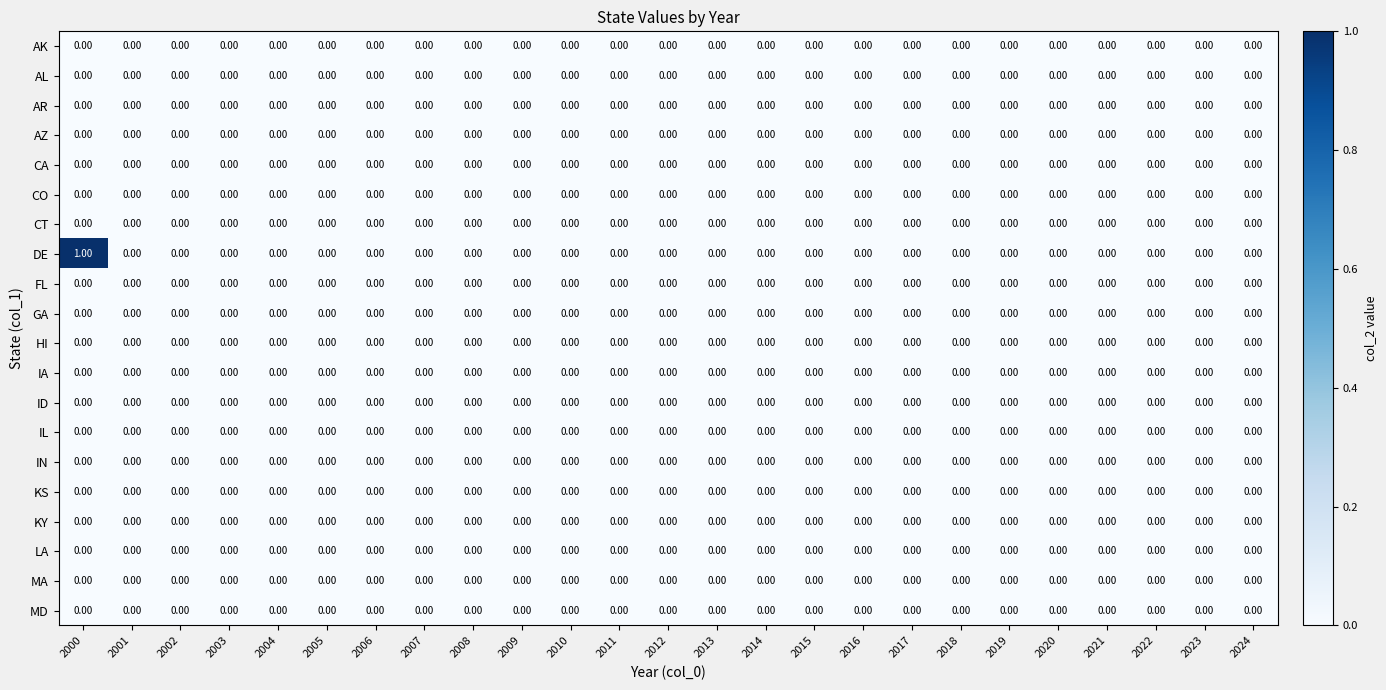

Which series has the largest range (max minus min)?

DE